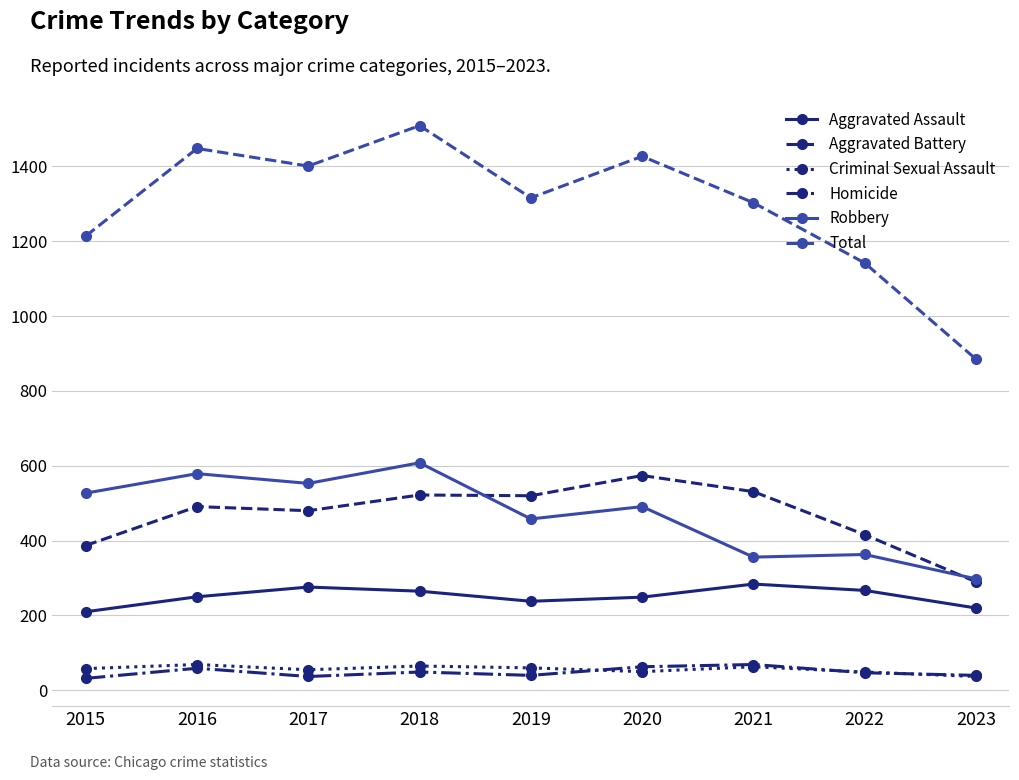

Where is Total nearest to the value 1197?

2015